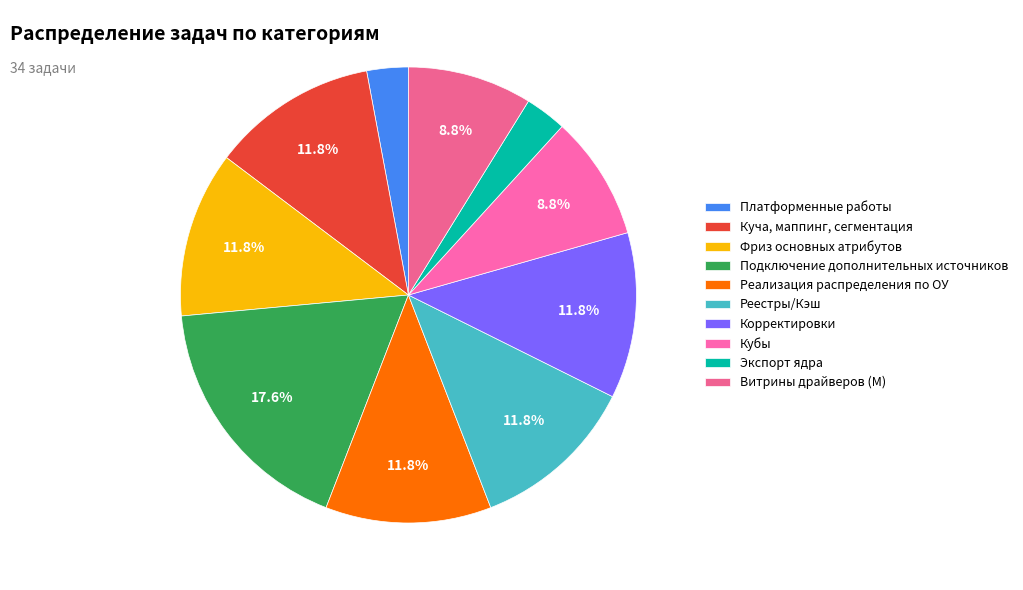

What portion of the pie excludes Фриз основных атрибутов?

88.2%